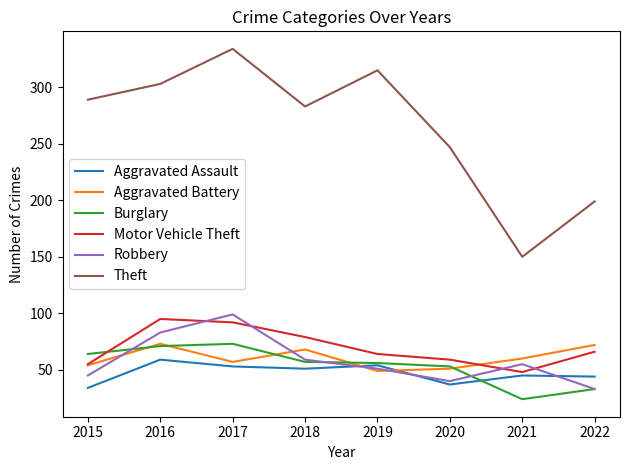

True or false: Robbery has more than 1 interior local peaks.

True